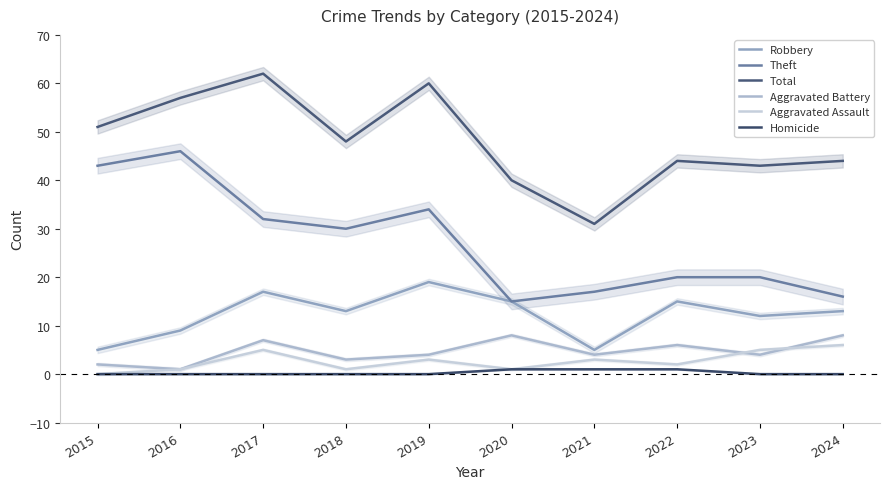

Count the Aggravated Assault values in the range 1 to 5.

8